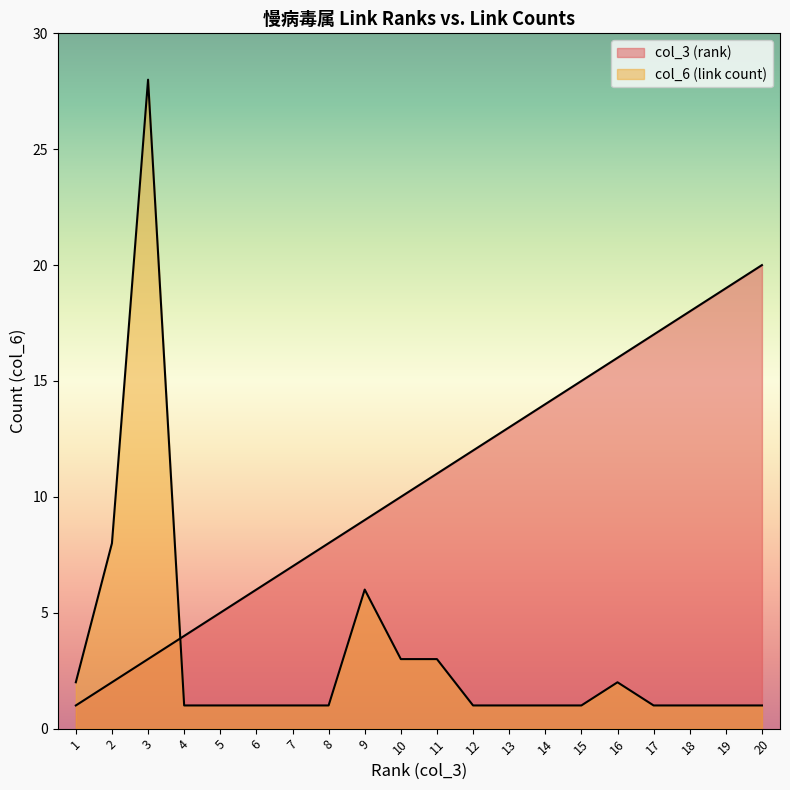

The col_6 (link count) series shows 5 at 10. True or false?

False